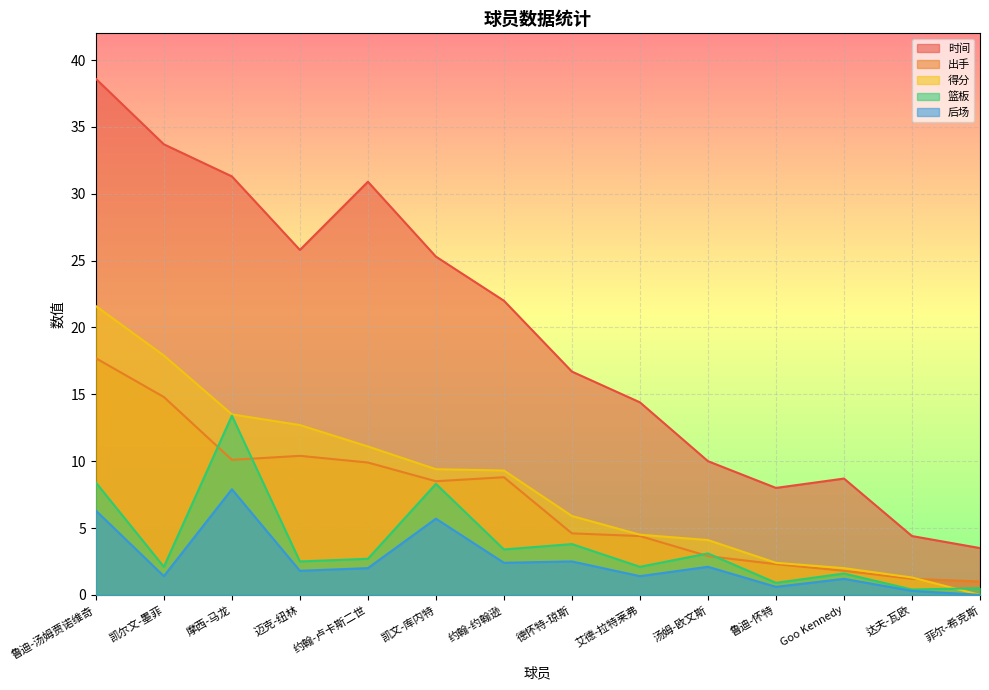

Reading left to right, extract all data points from this chart.

时间: 38.6	33.7	31.3	25.8	30.9	25.3	22.0	16.7	14.4	10.0	8.0	8.7	4.4	3.5
出手: 17.7	14.8	10.1	10.4	9.9	8.5	8.8	4.6	4.4	2.9	2.3	1.8	1.2	1.0
得分: 21.6	17.9	13.5	12.7	11.1	9.4	9.3	5.9	4.5	4.1	2.4	2.0	1.3	0.0
篮板: 8.4	2.1	13.4	2.5	2.7	8.3	3.4	3.8	2.1	3.1	0.9	1.6	0.4	0.5
后场: 6.3	1.4	7.9	1.8	2.0	5.7	2.4	2.5	1.4	2.1	0.6	1.2	0.3	0.0